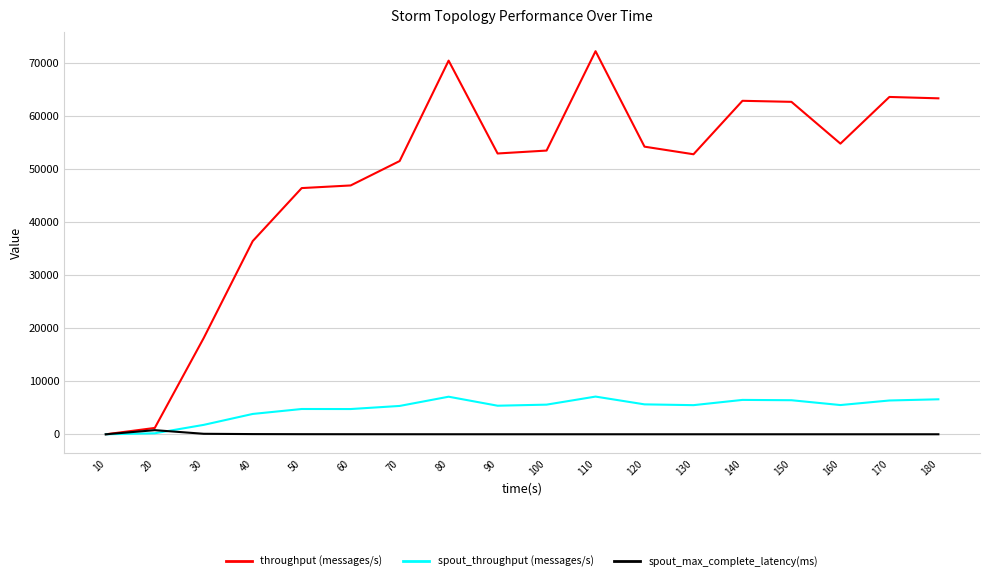

What is the highest value of the spout_throughput (messages/s) series?

7115.0